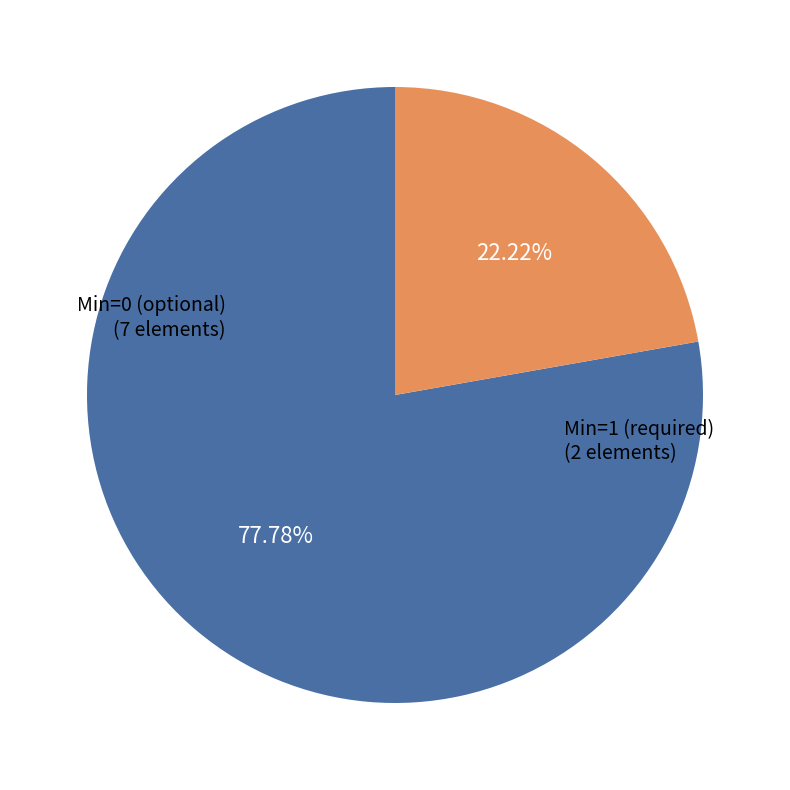

Is there any slice that represents more than half of the pie?

Yes